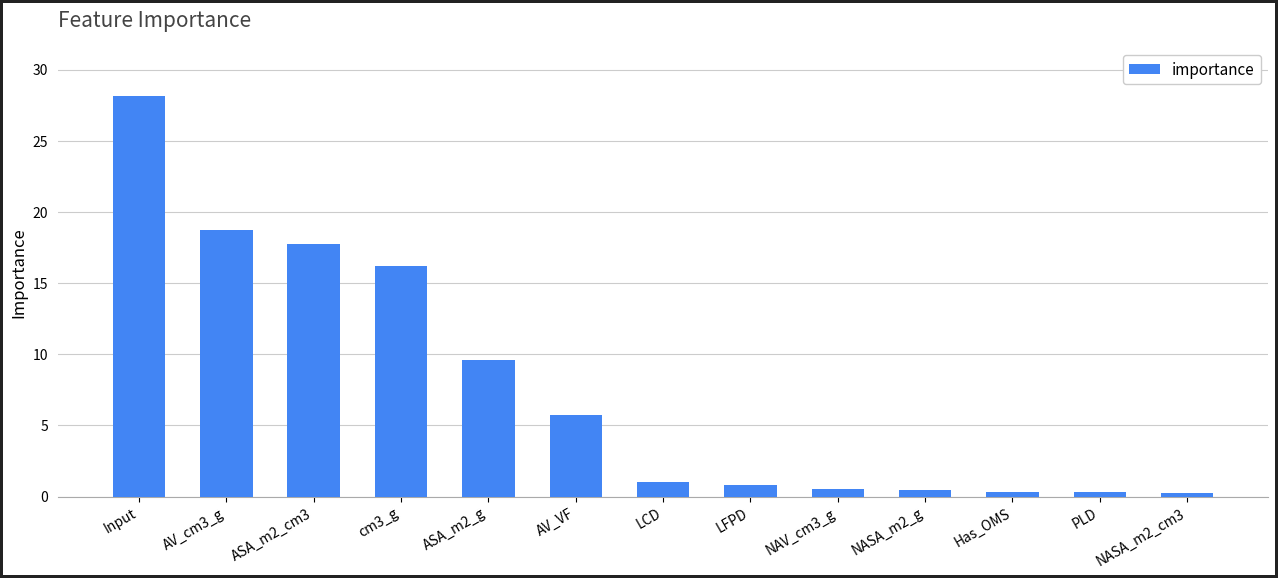

How many categories are shown in the chart?

13